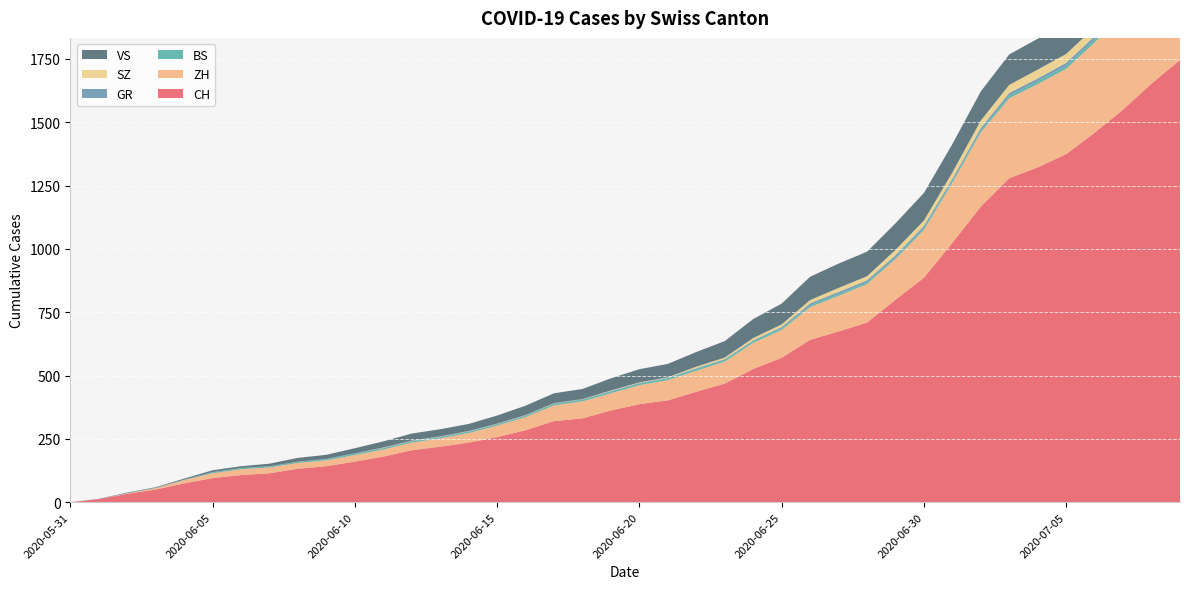

Reading left to right, extract all data points from this chart.

CH: 2020-05-31=0	2020-06-01=12	2020-06-02=33	2020-06-03=50	2020-06-04=74	2020-06-05=95	2020-06-06=107	2020-06-07=114	2020-06-08=132	2020-06-09=142	2020-06-10=160	2020-06-11=180	2020-06-12=205	2020-06-13=219	2020-06-14=235	2020-06-15=257	2020-06-16=284	2020-06-17=320	2020-06-18=331	2020-06-19=362	2020-06-20=387	2020-06-21=402	2020-06-22=436	2020-06-23=468	2020-06-24=526	2020-06-25=570	2020-06-26=641	2020-06-27=674	2020-06-28=709	2020-06-29=799	2020-06-30=886	2020-07-01=1024	2020-07-02=1167	2020-07-03=1279	2020-07-04=1322	2020-07-05=1374	2020-07-06=1459	2020-07-07=1550	2020-07-08=1653	2020-07-09=1746
ZH: 2020-05-31=0	2020-06-01=0	2020-06-02=2	2020-06-03=5	2020-06-04=13	2020-06-05=19	2020-06-06=23	2020-06-07=23	2020-06-08=23	2020-06-09=23	2020-06-10=26	2020-06-11=28	2020-06-12=30	2020-06-13=33	2020-06-14=38	2020-06-15=45	2020-06-16=52	2020-06-17=62	2020-06-18=67	2020-06-19=68	2020-06-20=75	2020-06-21=80	2020-06-22=83	2020-06-23=87	2020-06-24=103	2020-06-25=110	2020-06-26=129	2020-06-27=141	2020-06-28=152	2020-06-29=161	2020-06-30=189	2020-07-01=237	2020-07-02=293	2020-07-03=316	2020-07-04=329	2020-07-05=337	2020-07-06=356	2020-07-07=382	2020-07-08=405	2020-07-09=424
BS: 2020-05-31=0	2020-06-01=0	2020-06-02=0	2020-06-03=1	2020-06-04=1	2020-06-05=4	2020-06-06=4	2020-06-07=4	2020-06-08=4	2020-06-09=5	2020-06-10=5	2020-06-11=5	2020-06-12=5	2020-06-13=5	2020-06-14=5	2020-06-15=5	2020-06-16=5	2020-06-17=6	2020-06-18=6	2020-06-19=7	2020-06-20=7	2020-06-21=7	2020-06-22=7	2020-06-23=7	2020-06-24=7	2020-06-25=7	2020-06-26=7	2020-06-27=7	2020-06-28=7	2020-06-29=7	2020-06-30=7	2020-07-01=7	2020-07-02=8	2020-07-03=10	2020-07-04=11	2020-07-05=12	2020-07-06=12	2020-07-07=15	2020-07-08=18	2020-07-09=21
GR: 2020-05-31=0	2020-06-01=0	2020-06-02=1	2020-06-03=1	2020-06-04=1	2020-06-05=1	2020-06-06=1	2020-06-07=1	2020-06-08=1	2020-06-09=1	2020-06-10=2	2020-06-11=2	2020-06-12=2	2020-06-13=2	2020-06-14=2	2020-06-15=2	2020-06-16=2	2020-06-17=2	2020-06-18=2	2020-06-19=2	2020-06-20=2	2020-06-21=2	2020-06-22=3	2020-06-23=3	2020-06-24=3	2020-06-25=5	2020-06-26=8	2020-06-27=8	2020-06-28=8	2020-06-29=8	2020-06-30=9	2020-07-01=9	2020-07-02=10	2020-07-03=11	2020-07-04=11	2020-07-05=12	2020-07-06=13	2020-07-07=14	2020-07-08=16	2020-07-09=18
SZ: 2020-05-31=0	2020-06-01=0	2020-06-02=0	2020-06-03=0	2020-06-04=0	2020-06-05=0	2020-06-06=0	2020-06-07=0	2020-06-08=0	2020-06-09=0	2020-06-10=0	2020-06-11=1	2020-06-12=1	2020-06-13=1	2020-06-14=1	2020-06-15=1	2020-06-16=1	2020-06-17=1	2020-06-18=1	2020-06-19=2	2020-06-20=2	2020-06-21=2	2020-06-22=6	2020-06-23=6	2020-06-24=9	2020-06-25=10	2020-06-26=13	2020-06-27=16	2020-06-28=16	2020-06-29=21	2020-06-30=21	2020-07-01=25	2020-07-02=29	2020-07-03=32	2020-07-04=35	2020-07-05=35	2020-07-06=35	2020-07-07=42	2020-07-08=46	2020-07-09=49
VS: 2020-05-31=0	2020-06-01=1	2020-06-02=2	2020-06-03=2	2020-06-04=4	2020-06-05=7	2020-06-06=7	2020-06-07=10	2020-06-08=15	2020-06-09=16	2020-06-10=20	2020-06-11=24	2020-06-12=28	2020-06-13=28	2020-06-14=28	2020-06-15=32	2020-06-16=37	2020-06-17=39	2020-06-18=40	2020-06-19=48	2020-06-20=52	2020-06-21=53	2020-06-22=58	2020-06-23=65	2020-06-24=75	2020-06-25=82	2020-06-26=92	2020-06-27=96	2020-06-28=97	2020-06-29=105	2020-06-30=109	2020-07-01=112	2020-07-02=115	2020-07-03=120	2020-07-04=122	2020-07-05=124	2020-07-06=127	2020-07-07=130	2020-07-08=130	2020-07-09=132